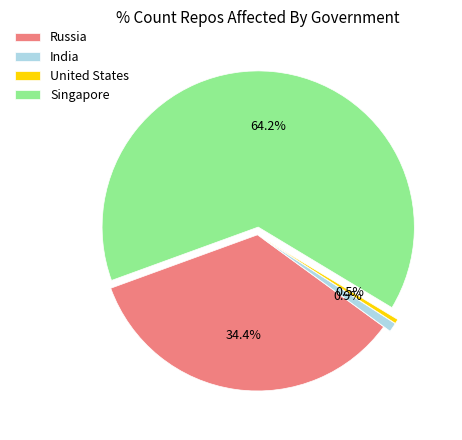

Between Russia and United States, which is larger?

Russia